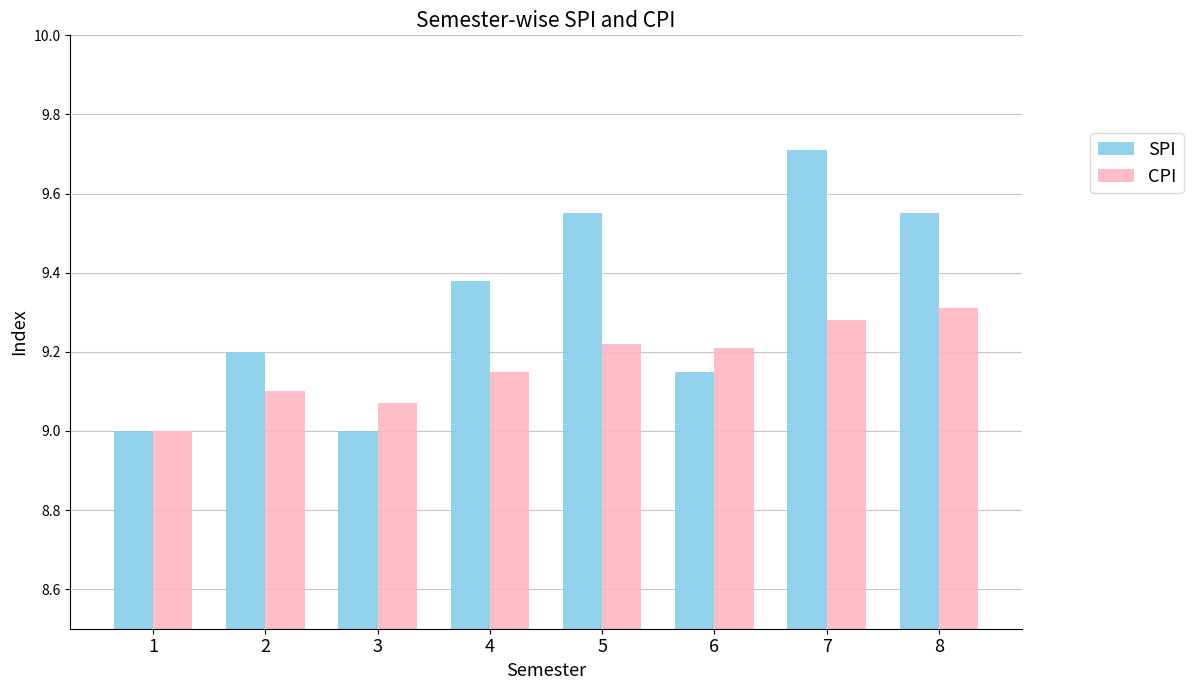

Is it true that CPI equals 15.9 at 8?

False